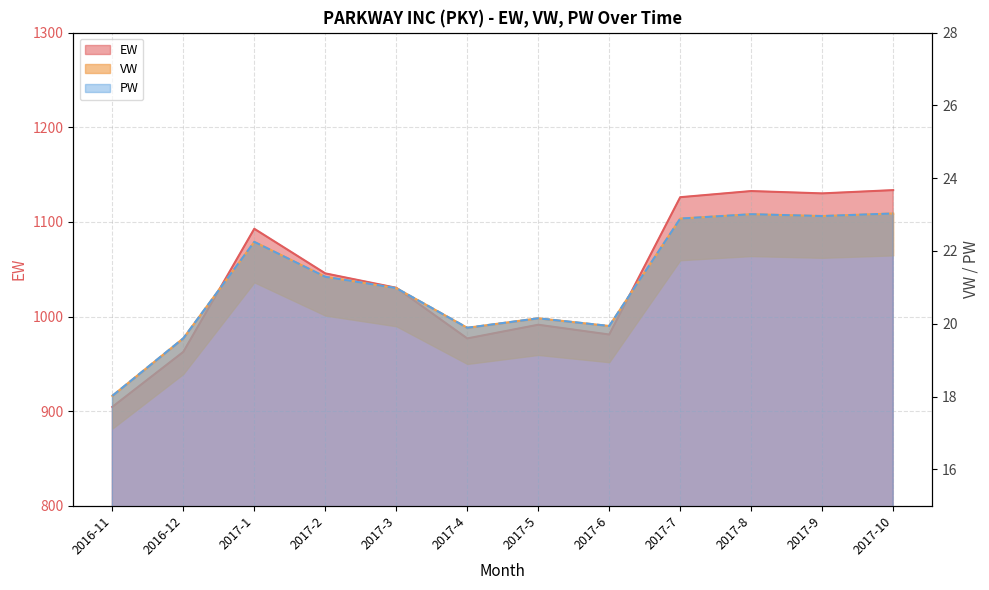

What is the greatest value displayed?

1133.6